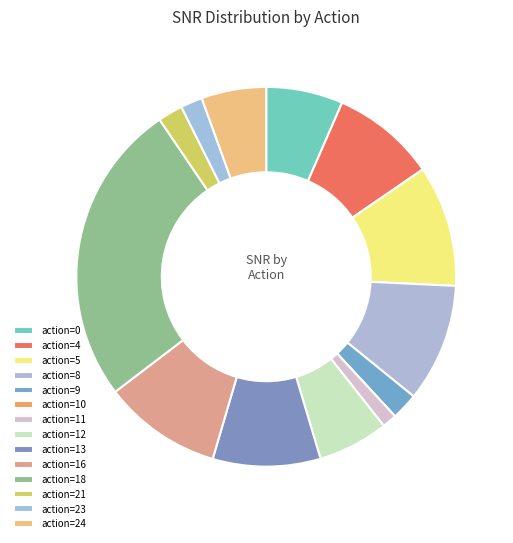

How many slices are in this pie chart?

14